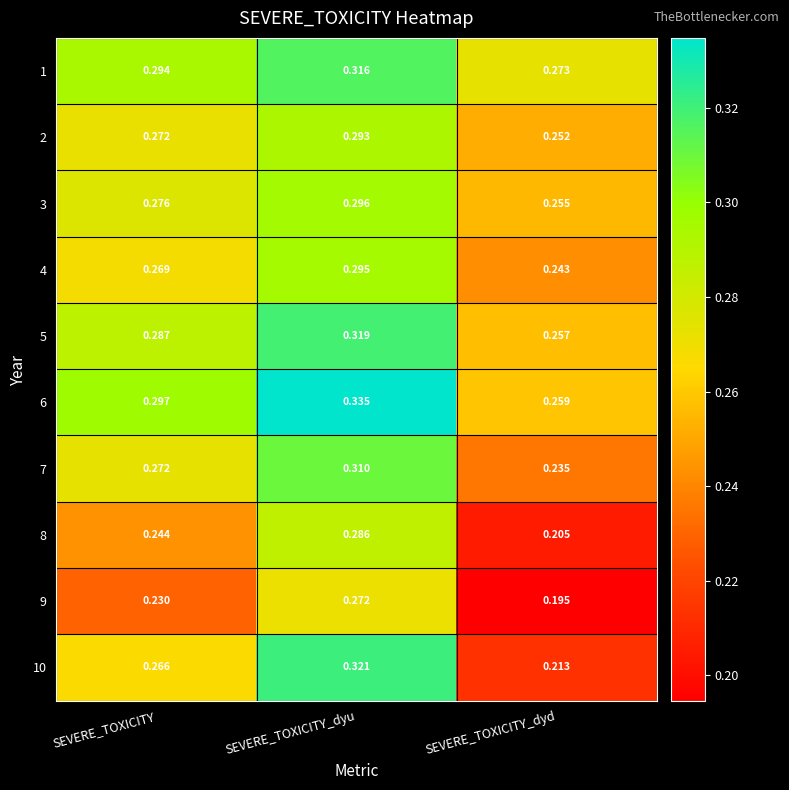

Is the value of 7 at SEVERE_TOXICITY greater than the value of 5 at SEVERE_TOXICITY?

No